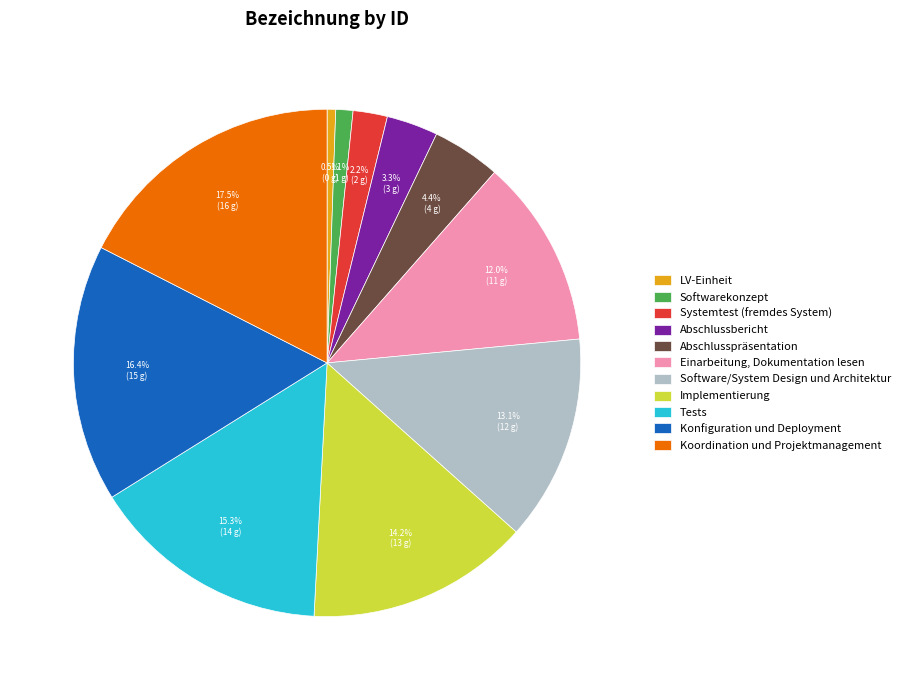

How many segments does this pie chart have?

11